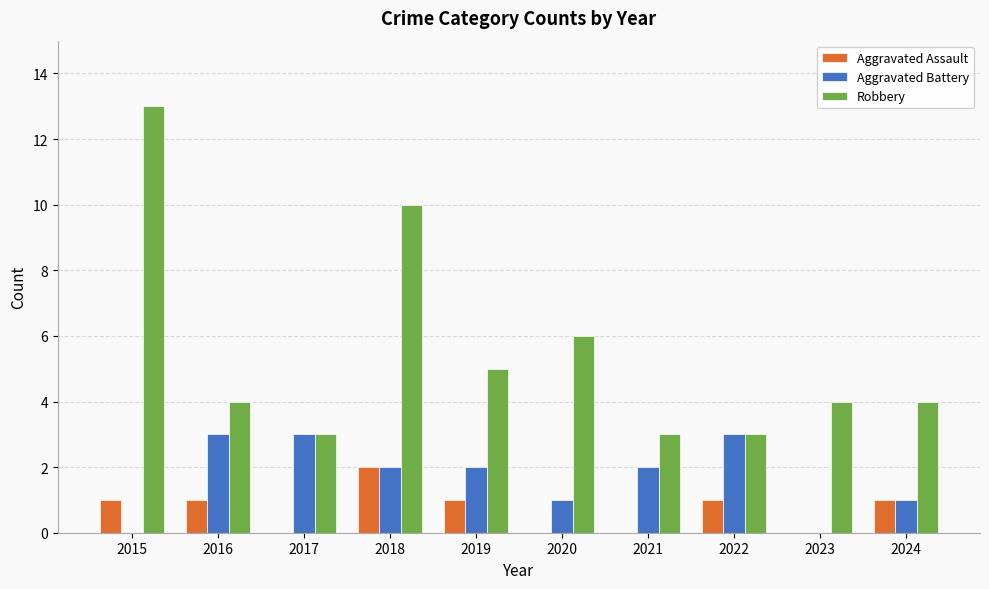

Which series has the largest total across all categories?

Robbery